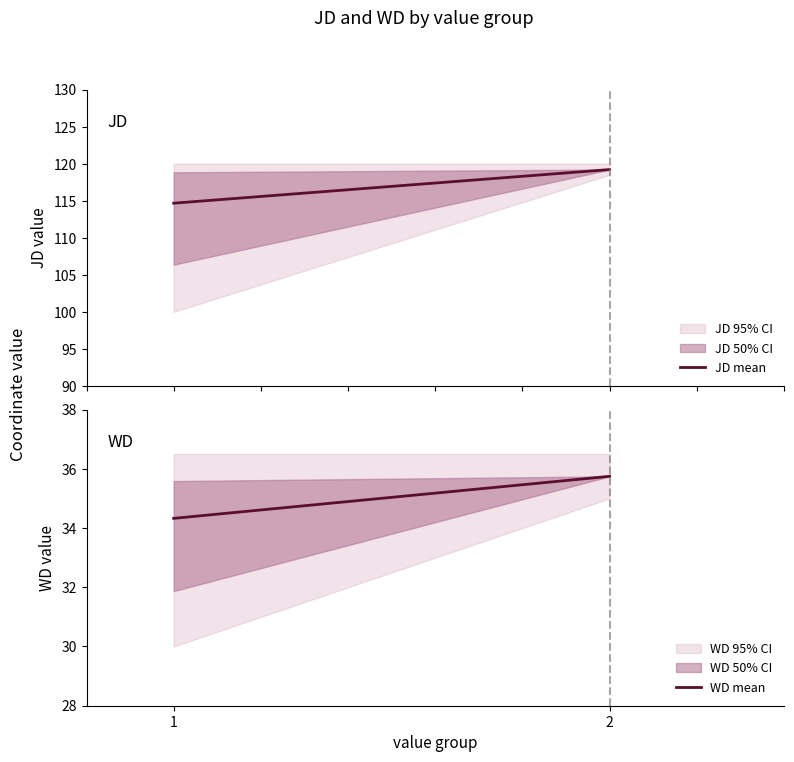

Rank the series at 1 from highest to lowest value.

JD mean, WD mean